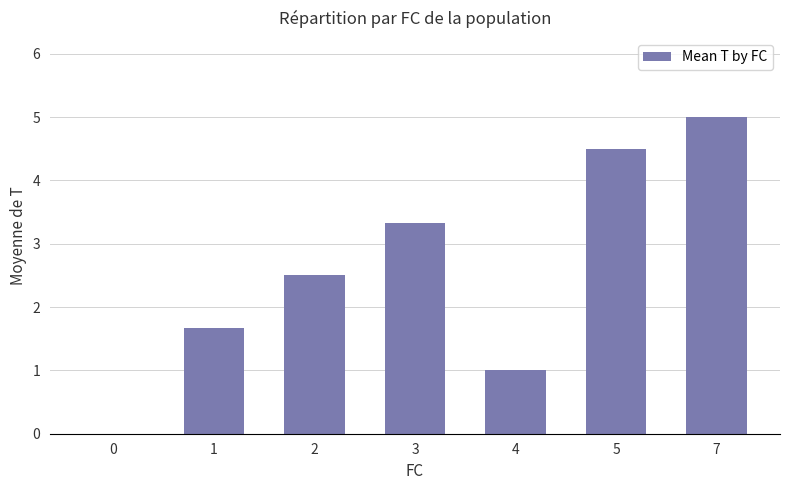

What is the change in value from 0 to 4?

+1.0